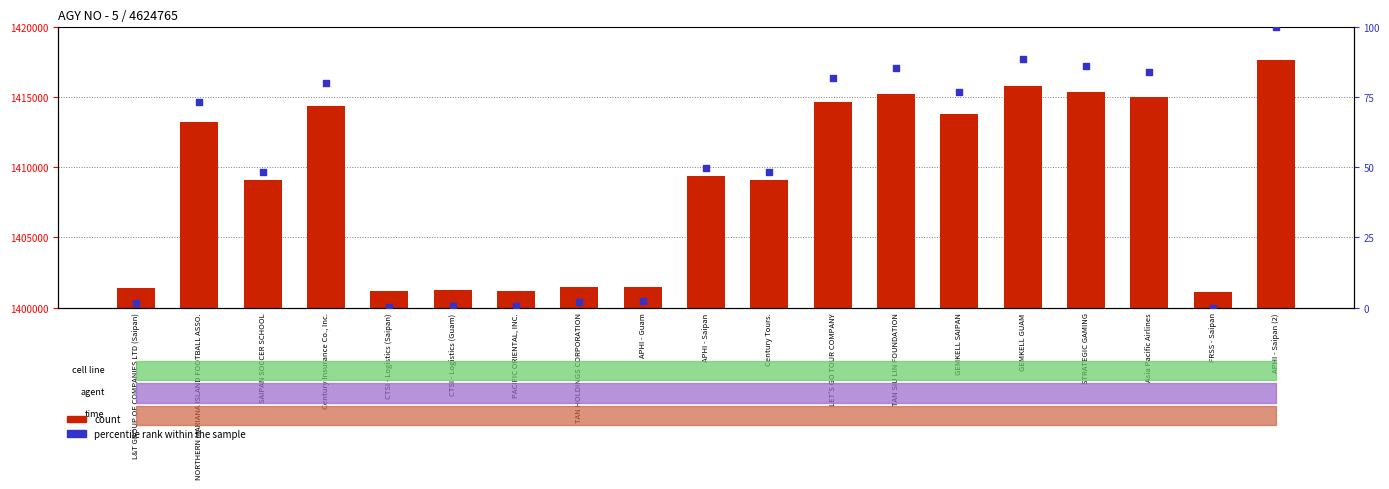

Is the value of percentile rank within the sample at STRATEGIC GAMING greater than the value of count at TAN HOLDINGS CORPORATION?

No